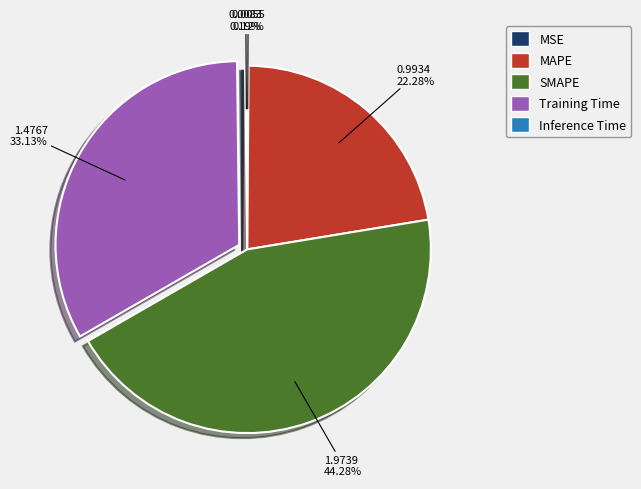

Does any single category account for the majority?

No